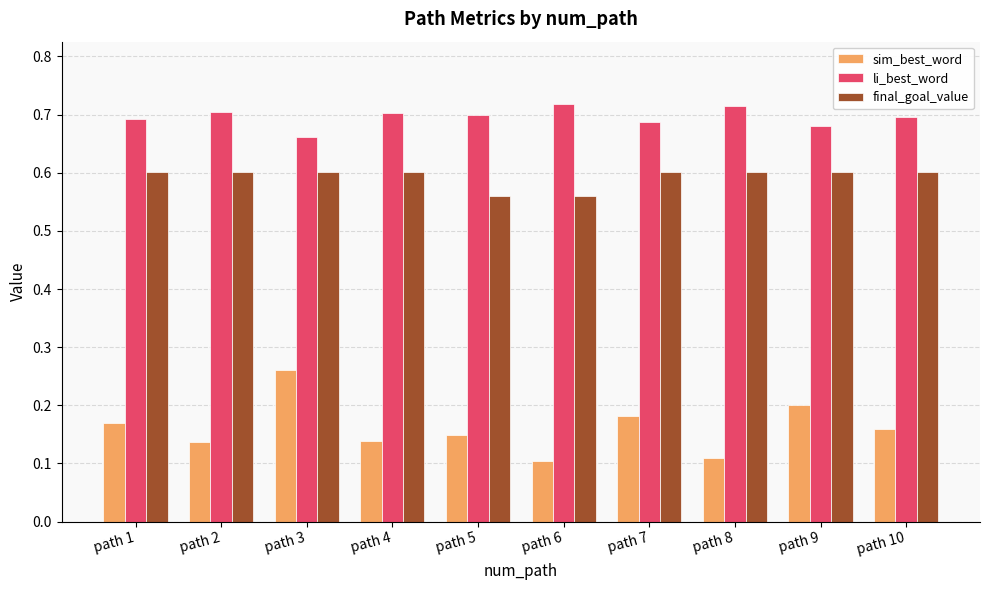

What is the sum of the final_goal_value values at path 5 and path 6?

1.1